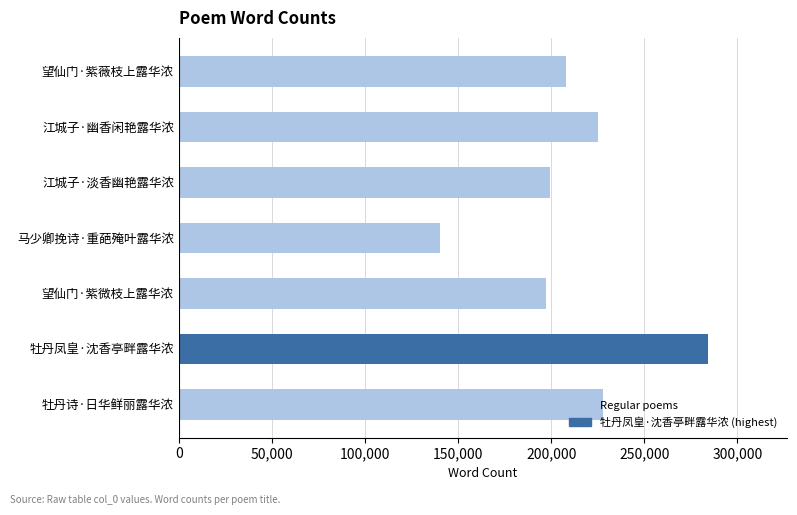

The value at 江城子·幽香闲艳露华浓 is 224910. True or false?

True